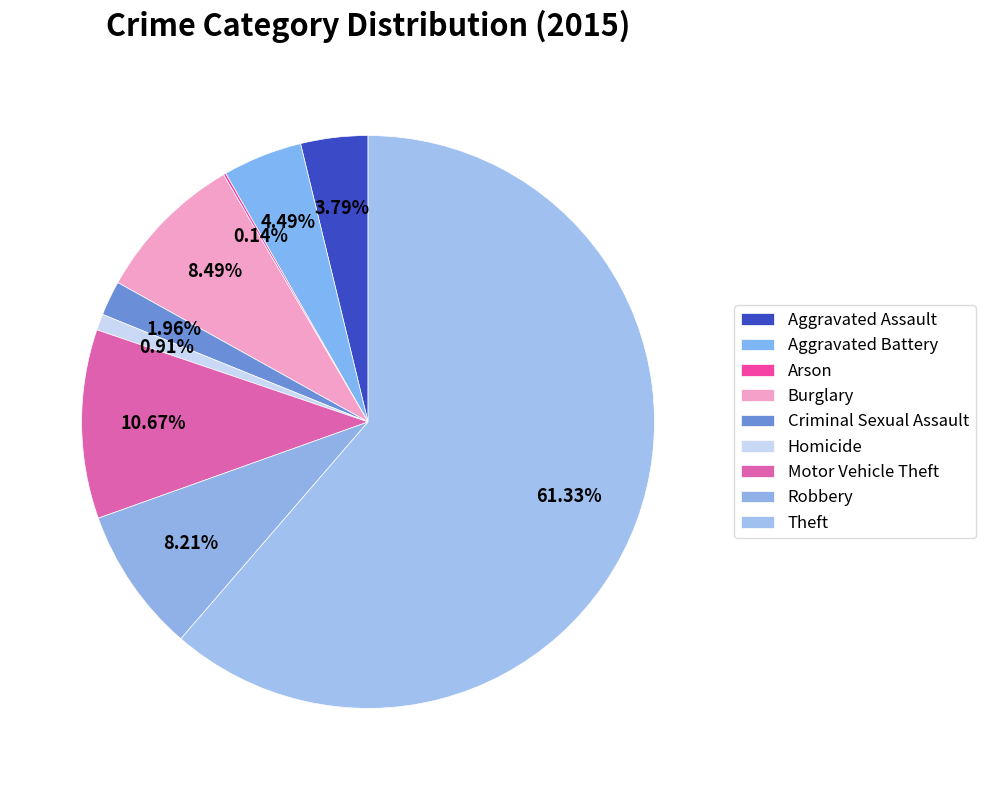

The Theft slice represents 61% of the pie. True or false?

True